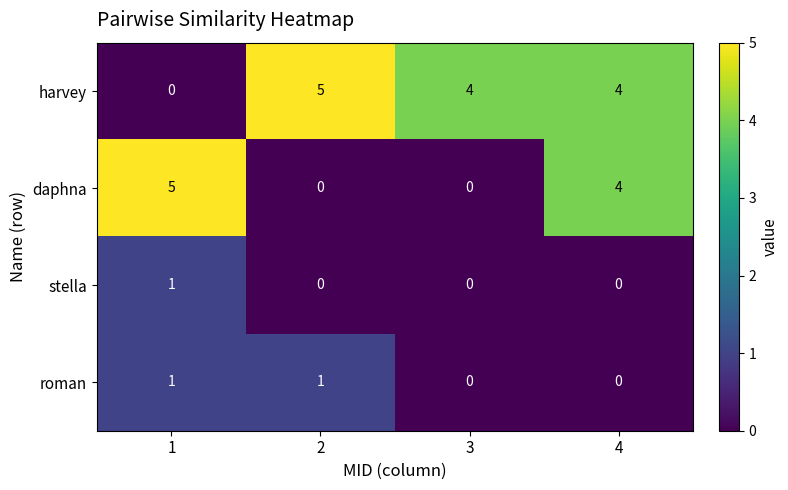

Which series has the largest total across all categories?

harvey